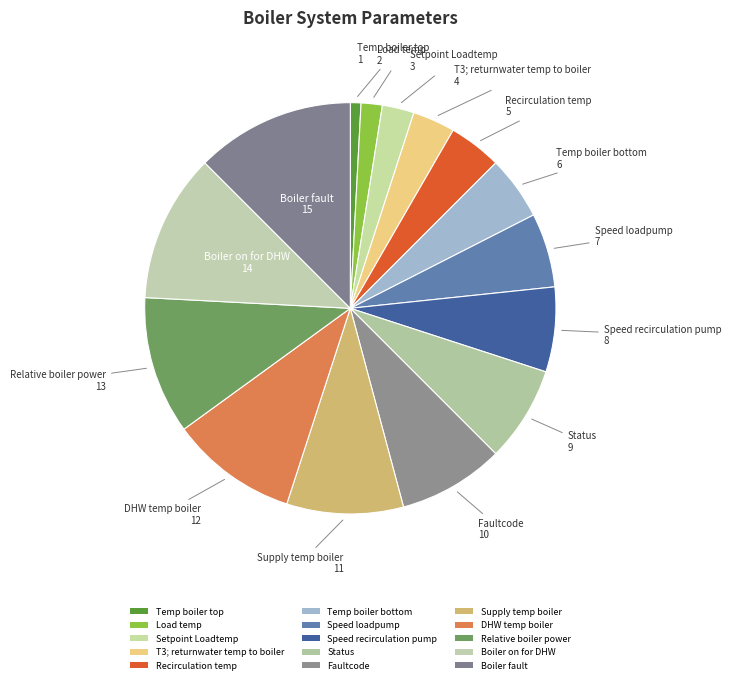

Which has a higher value, DHW temp boiler or Setpoint Loadtemp?

DHW temp boiler